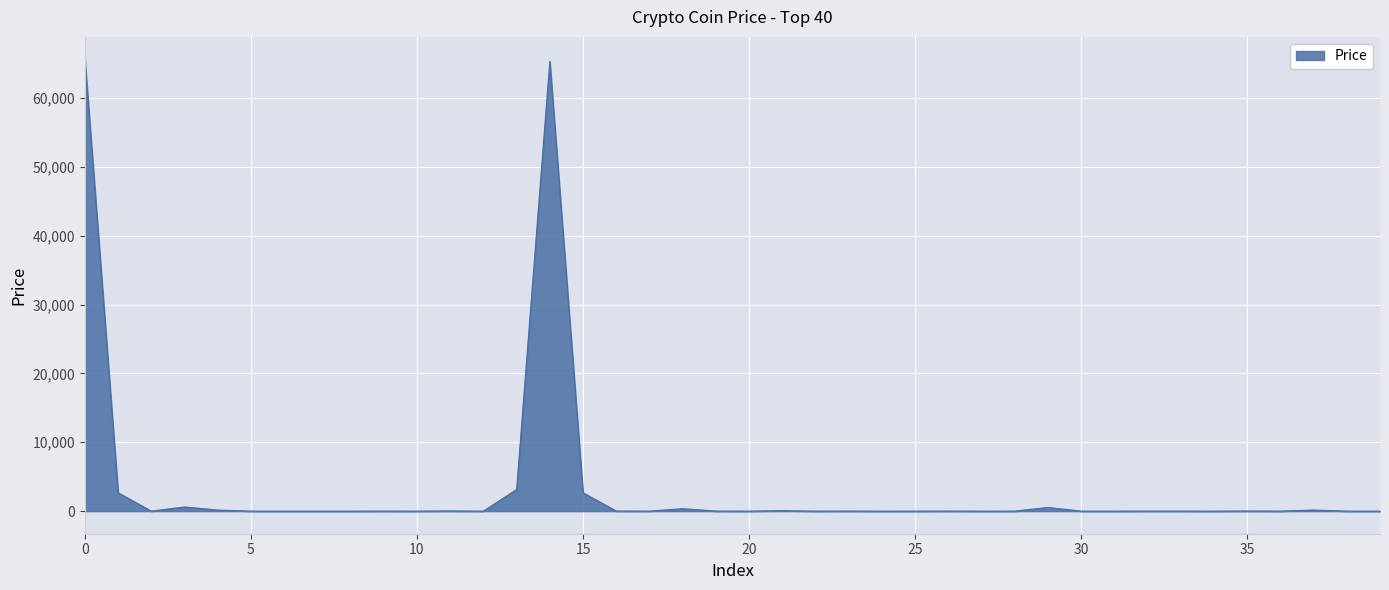

What is the difference between the maximum and minimum values?

65597.8